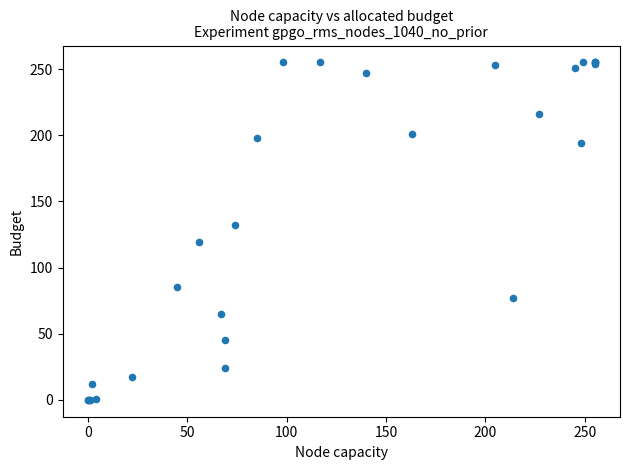

What Y value in the scatter plot is closest to 127?

132